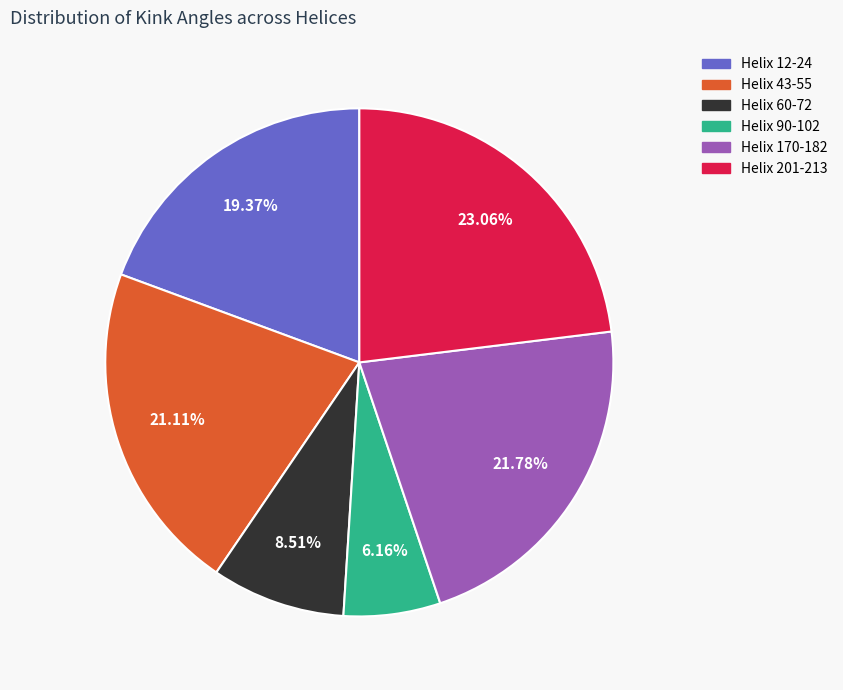

To the nearest percent, what is the average slice percentage?

17%